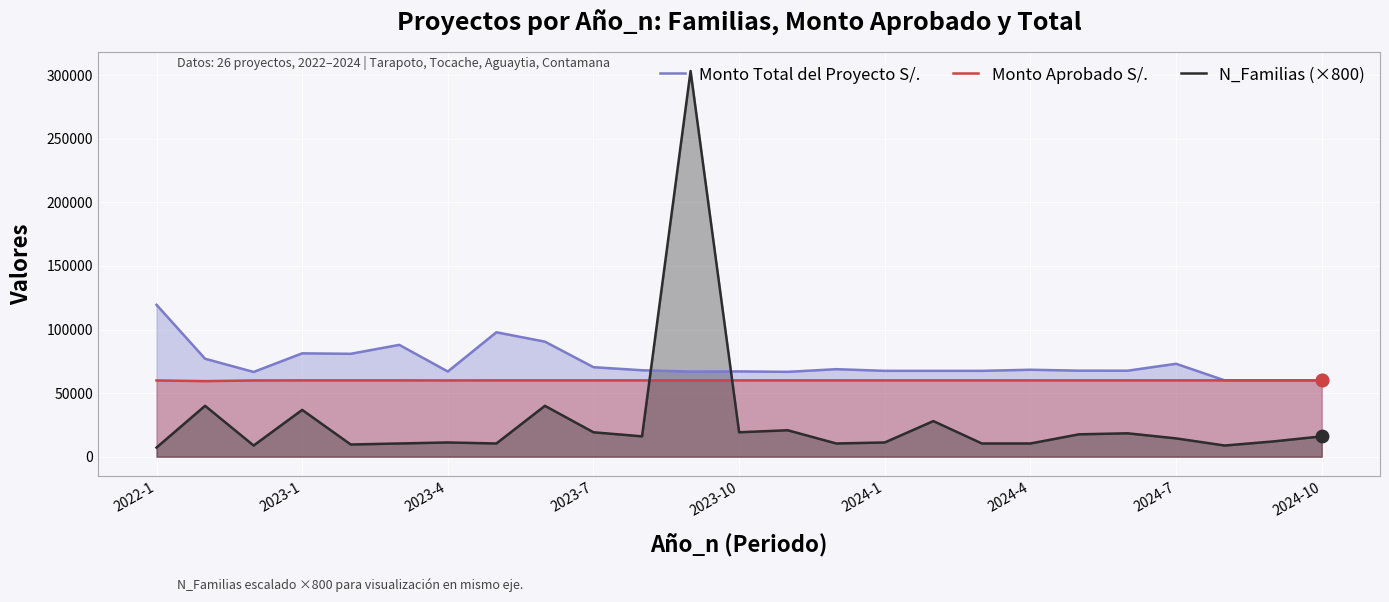

What is the total value across all series at 23?

132000.0